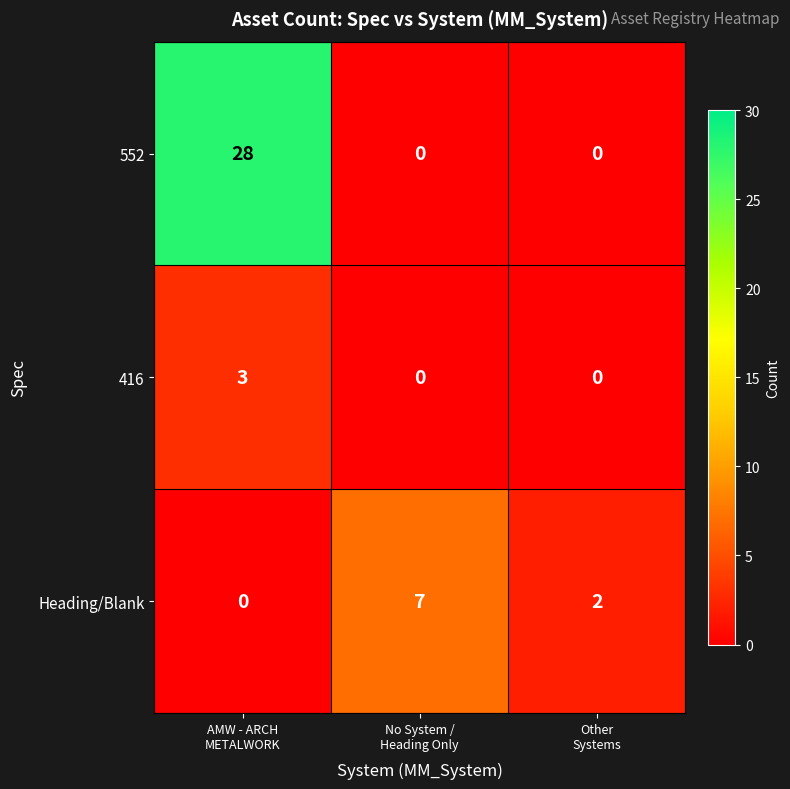

What is the spread (max minus min) of values at AMW - ARCH
METALWORK?

28